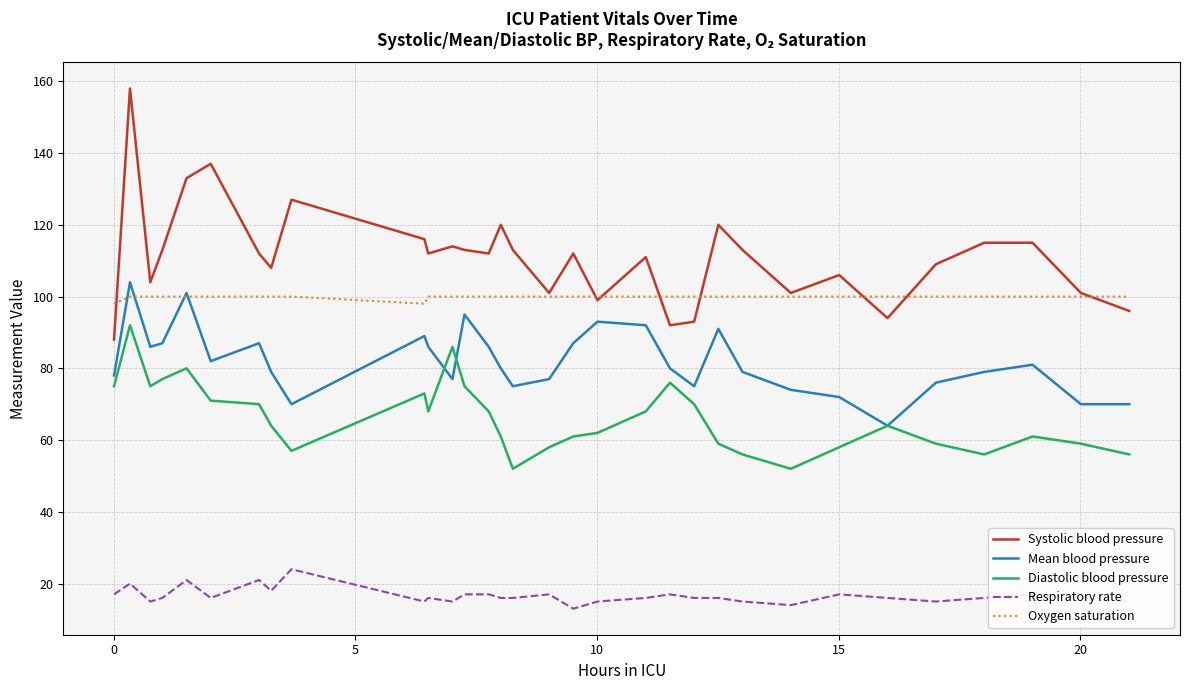

True or false: Systolic blood pressure and Respiratory rate intersect in this chart.

False